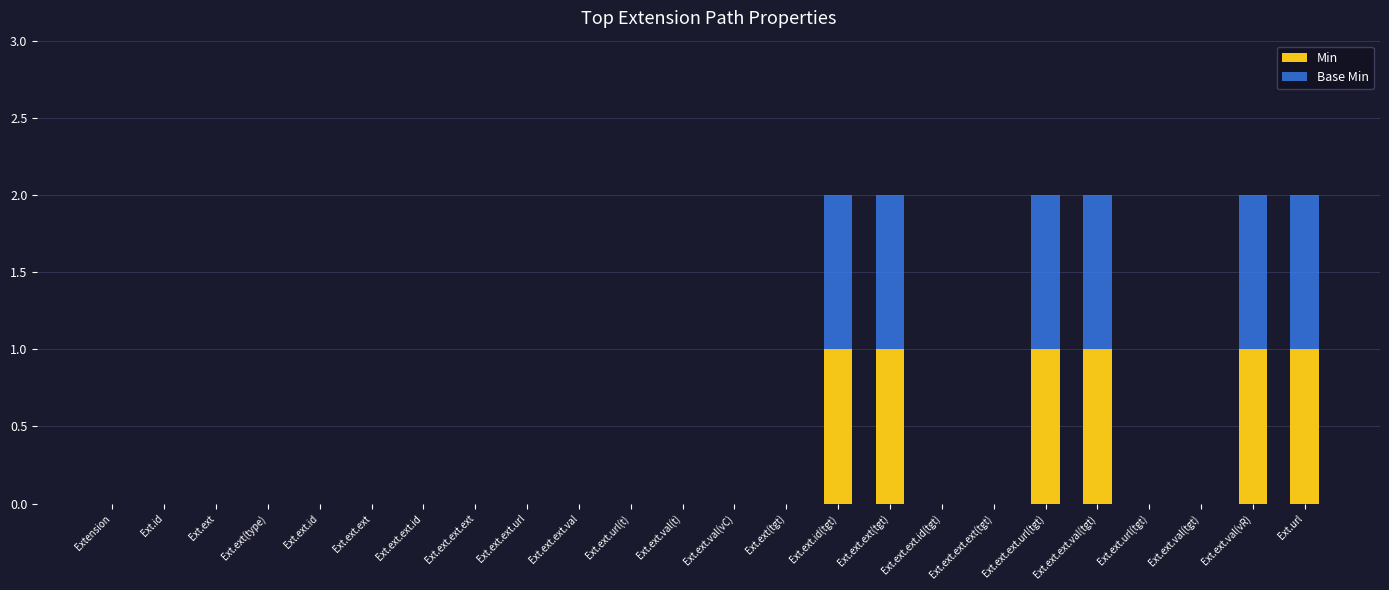

How many categories are shown in the chart?

24